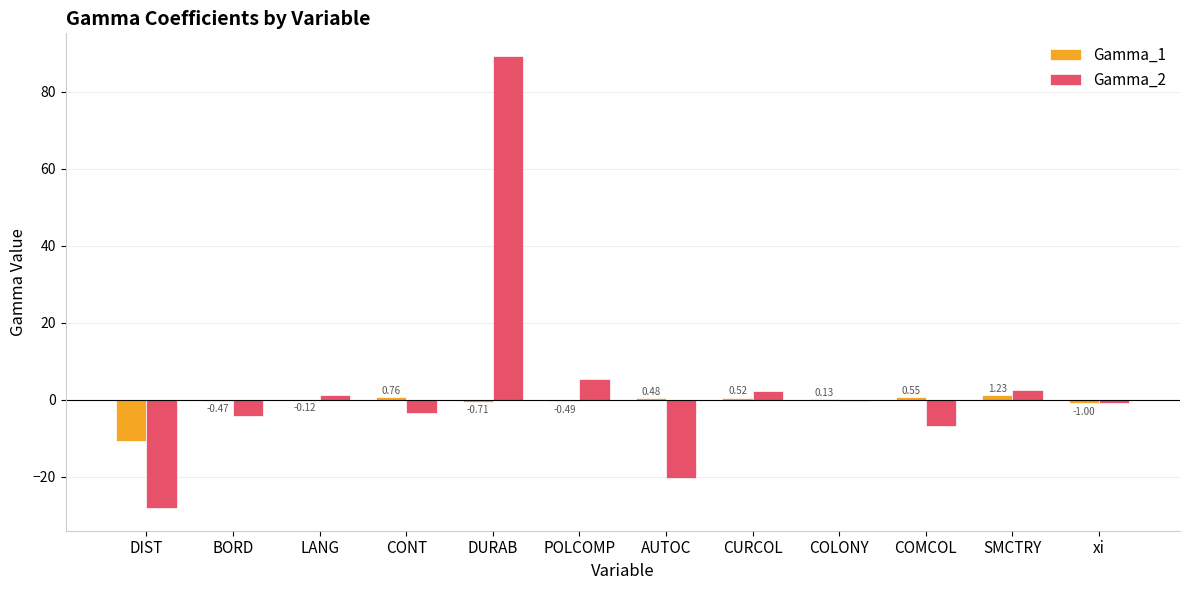

At which category does the chart reach its peak across all series?

DURAB